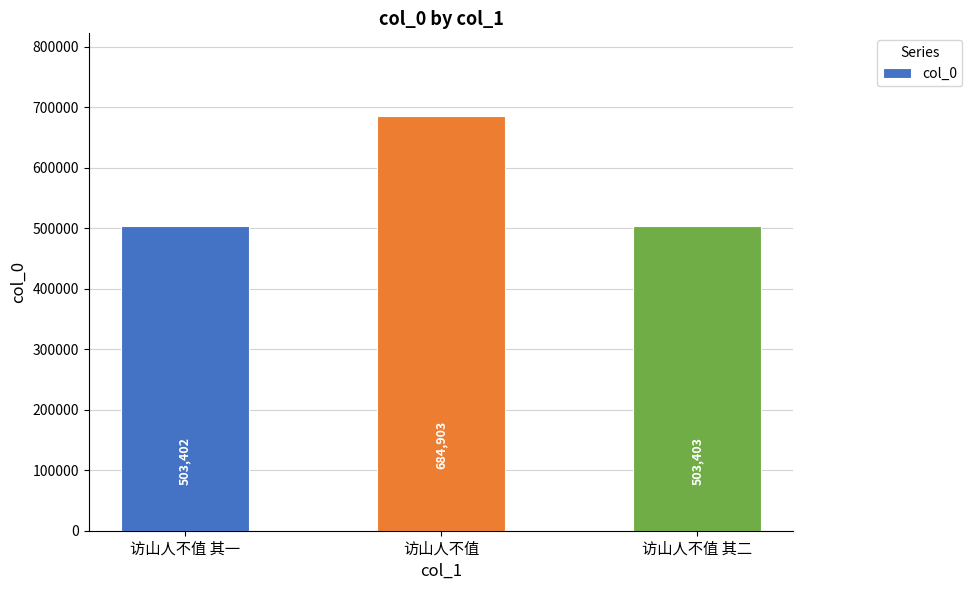

Which category has the lowest value across all series?

访山人不值 其一